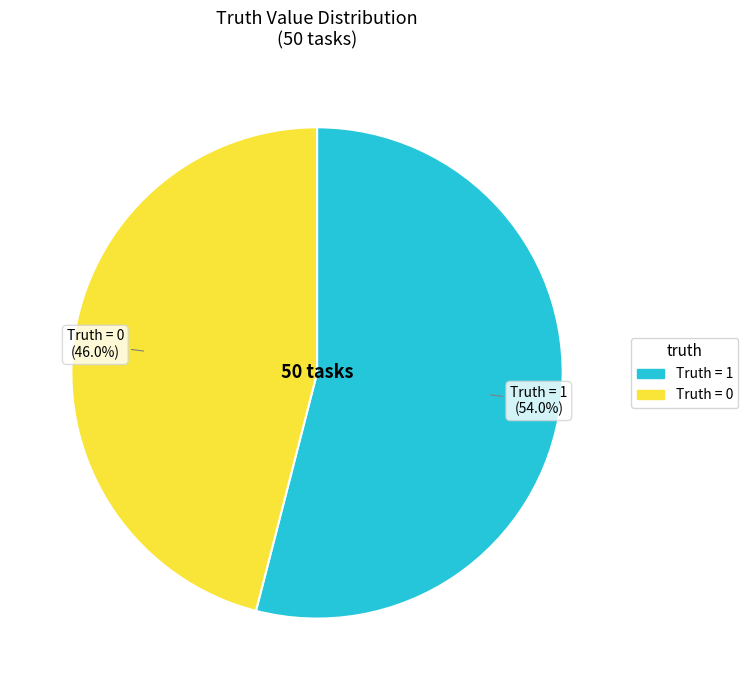

Is there a majority slice in this chart?

Yes